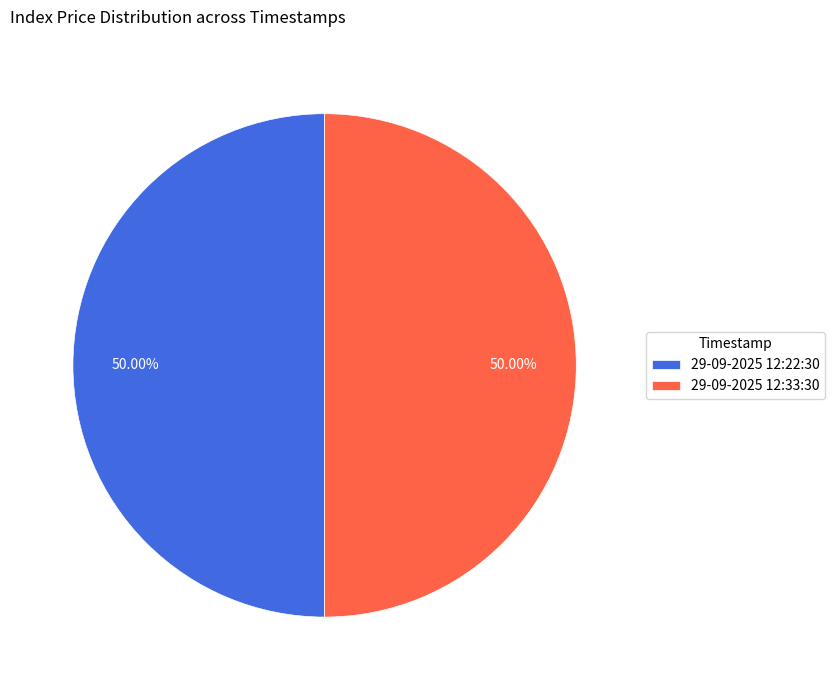

What is the ratio of the value at 29-09-2025 12:33:30 to the value at 29-09-2025 12:22:30?

1.0